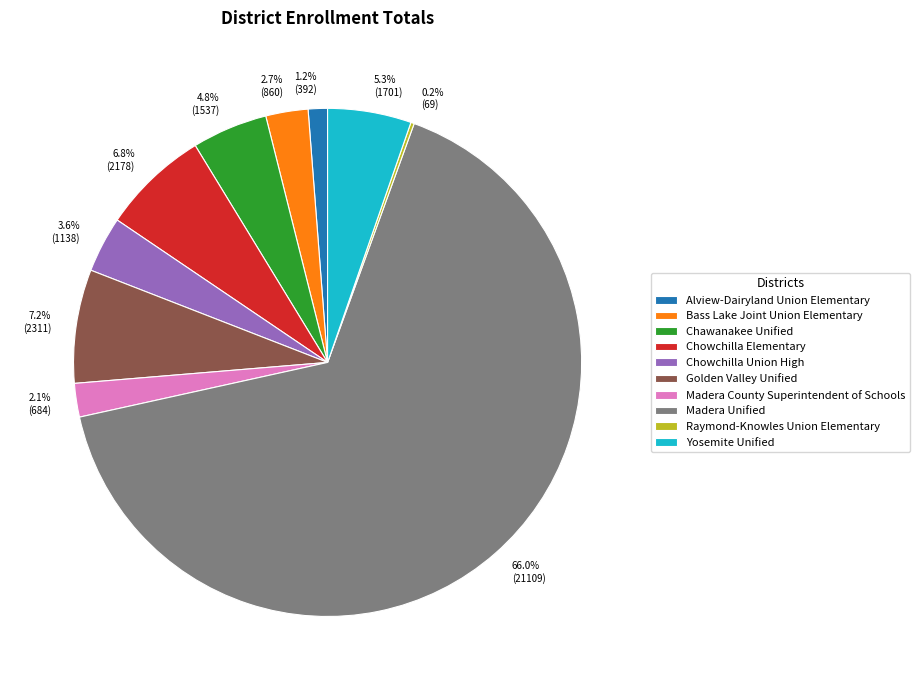

What is the ratio of the value at 6.8% (2178) to the value at 4.8% (1537)?

1.4